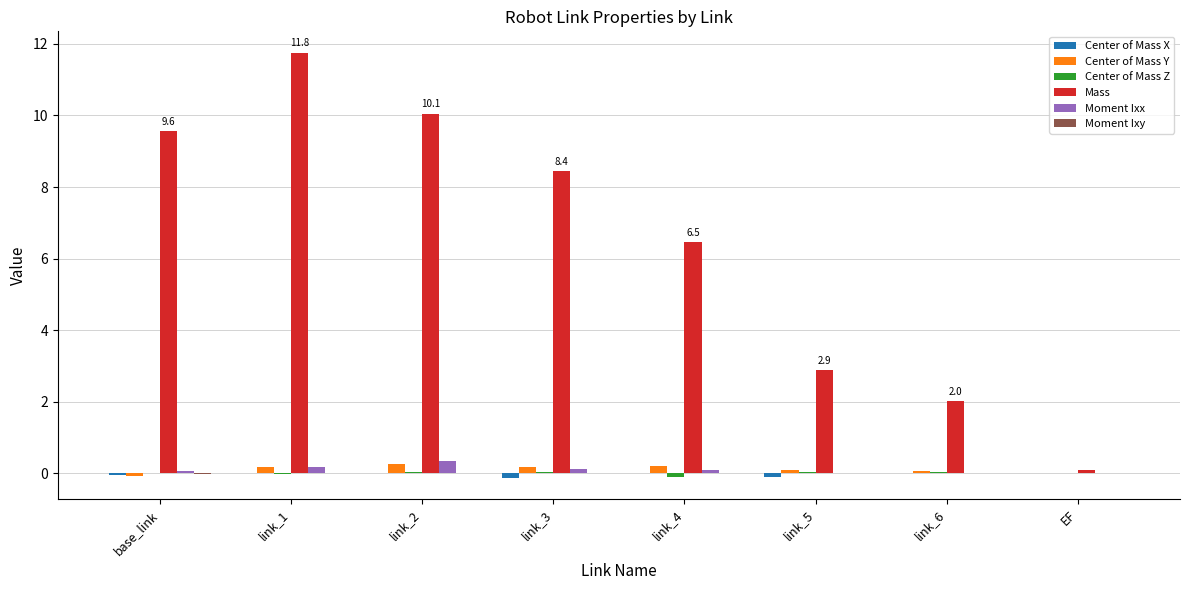

Which series has the widest spread of values?

Mass